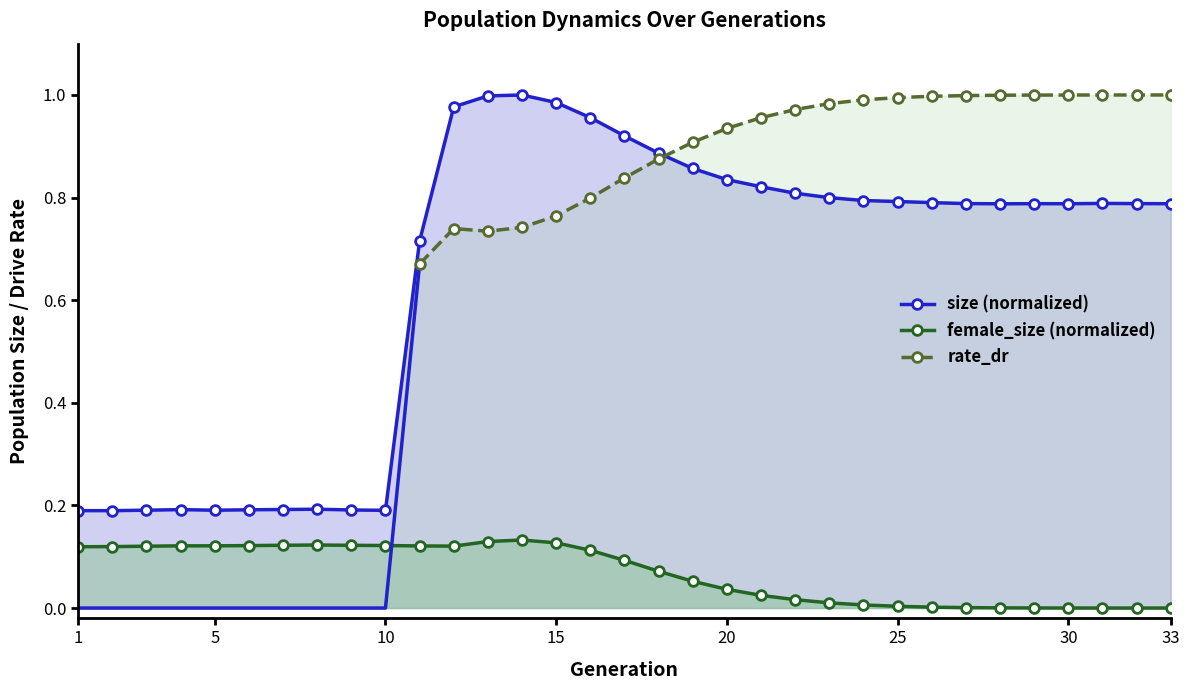

True or false: size (normalized) and female_size (normalized) cross at least once.

False